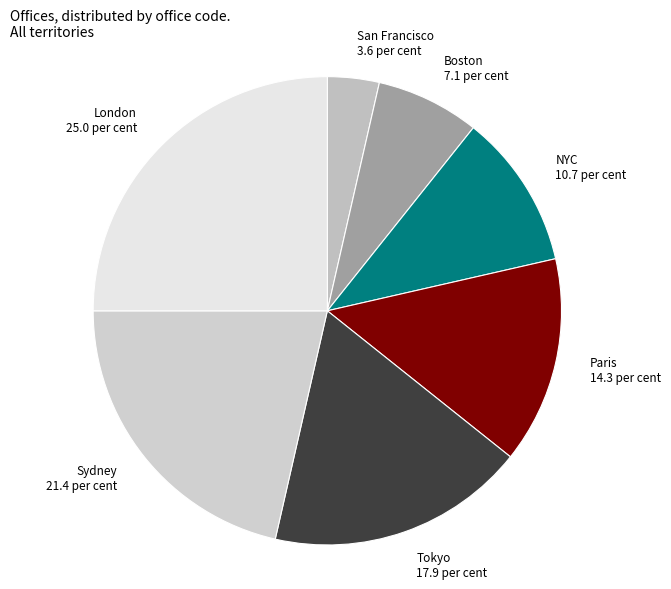

How many segments does this pie chart have?

7